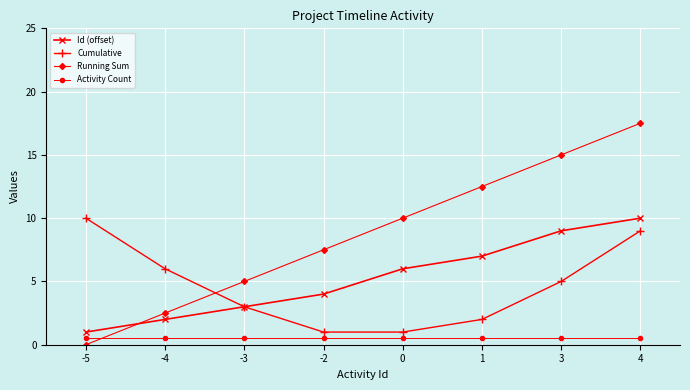

The value of Activity Count at -3 is 0.5. True or false?

True